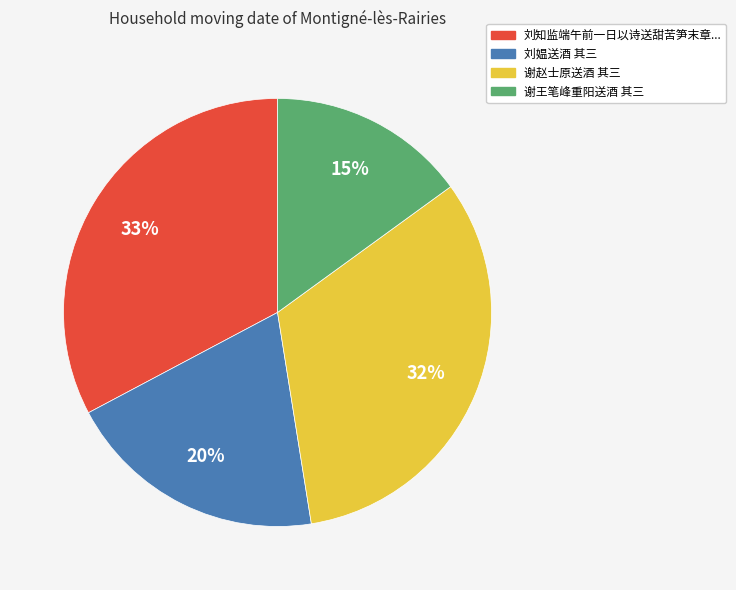

Is there a majority slice in this chart?

No